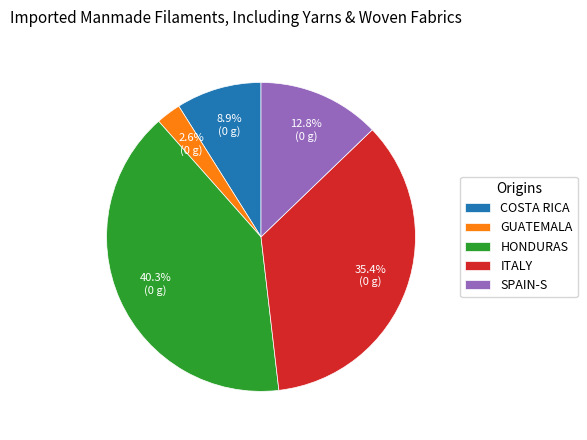

Approximately how many times larger is the value at SPAIN-S compared to HONDURAS?

0.3